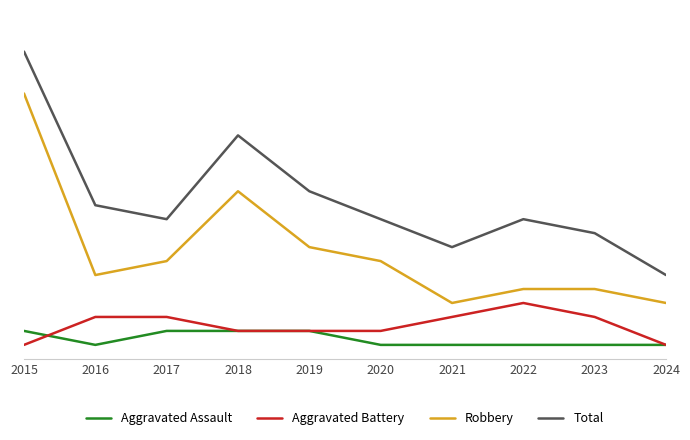

Reading left to right, what are all the values shown in this chart?

Aggravated Assault: 2015=2	2016=1	2017=2	2018=2	2019=2	2020=1	2021=1	2022=1	2023=1	2024=1
Aggravated Battery: 2015=1	2016=3	2017=3	2018=2	2019=2	2020=2	2021=3	2022=4	2023=3	2024=1
Robbery: 2015=19	2016=6	2017=7	2018=12	2019=8	2020=7	2021=4	2022=5	2023=5	2024=4
Total: 2015=22	2016=11	2017=10	2018=16	2019=12	2020=10	2021=8	2022=10	2023=9	2024=6